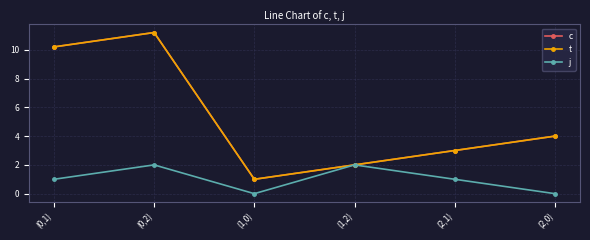

True or false: c and j cross at least once.

False